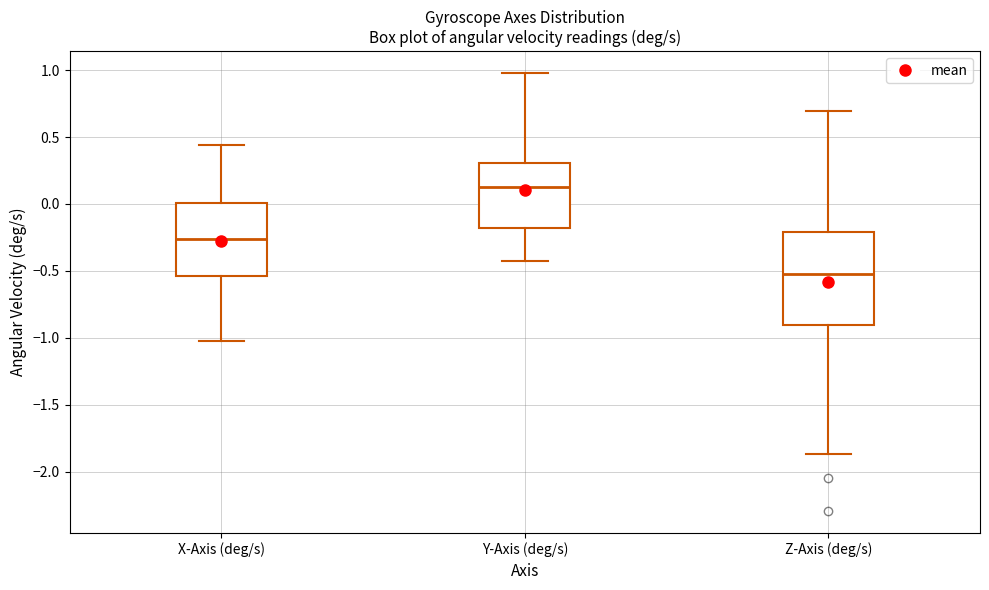

Reading left to right, read every box against the y-axis: the position of its median line, the range the box covers, and the ends of its whiskers. The values are not printed on the chart, so give them approximately, as read against the axis.

X-Axis (deg/s): median -0.25, box -0.55 to 0.00, whiskers -1.05 to 0.45
Y-Axis (deg/s): median 0.10, box -0.20 to 0.30, whiskers -0.40 to 1.00
Z-Axis (deg/s): median -0.55, box -0.90 to -0.20, whiskers -1.85 to 0.70